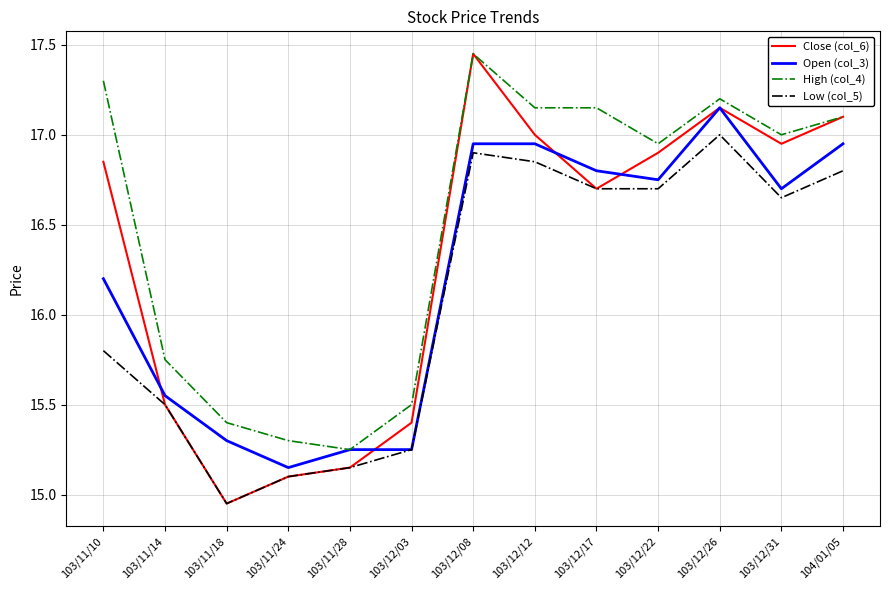

Is the value of Close (col_6) at 103/11/10 greater than the value of Open (col_3) at 103/12/12?

No